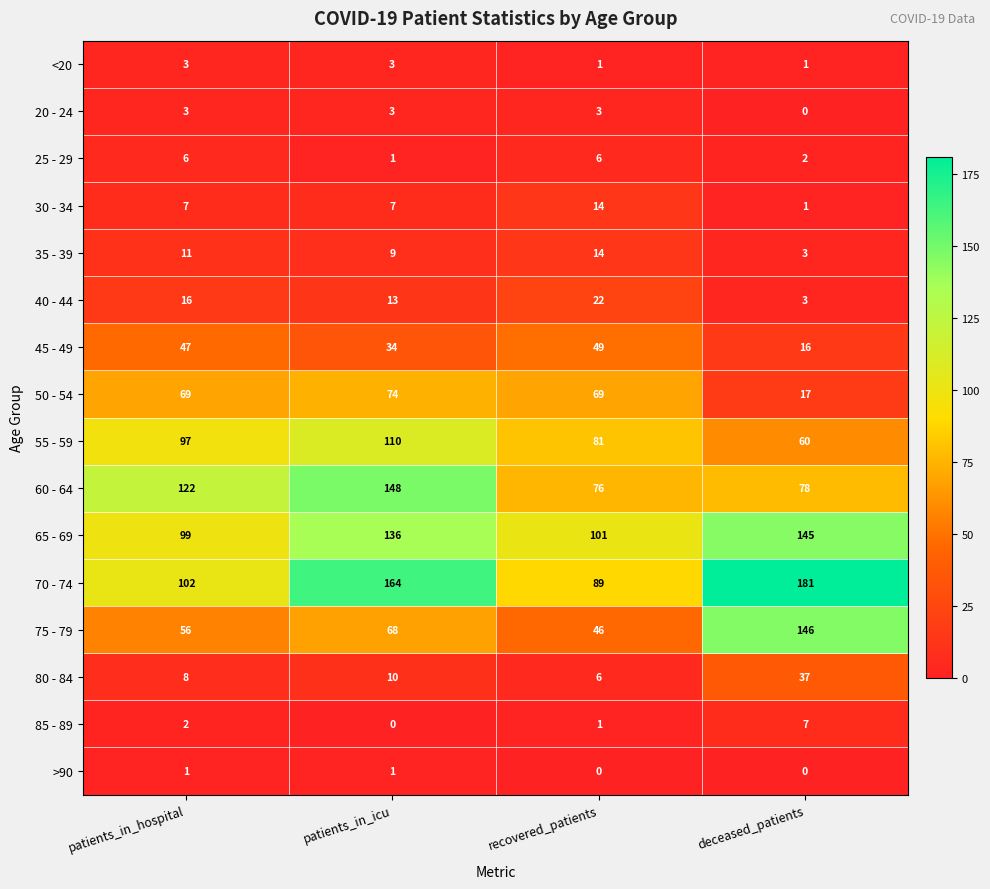

What is the total value across all series at deceased_patients?

697